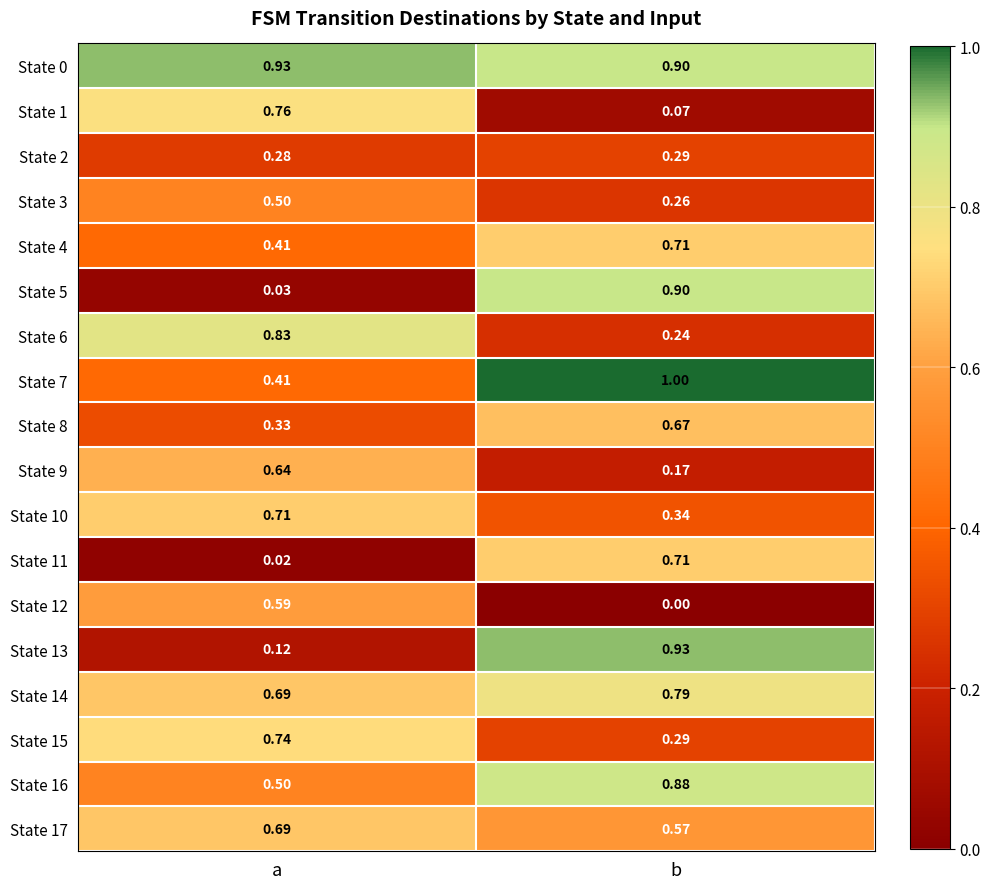

What is the total value across all series at b?

9.7